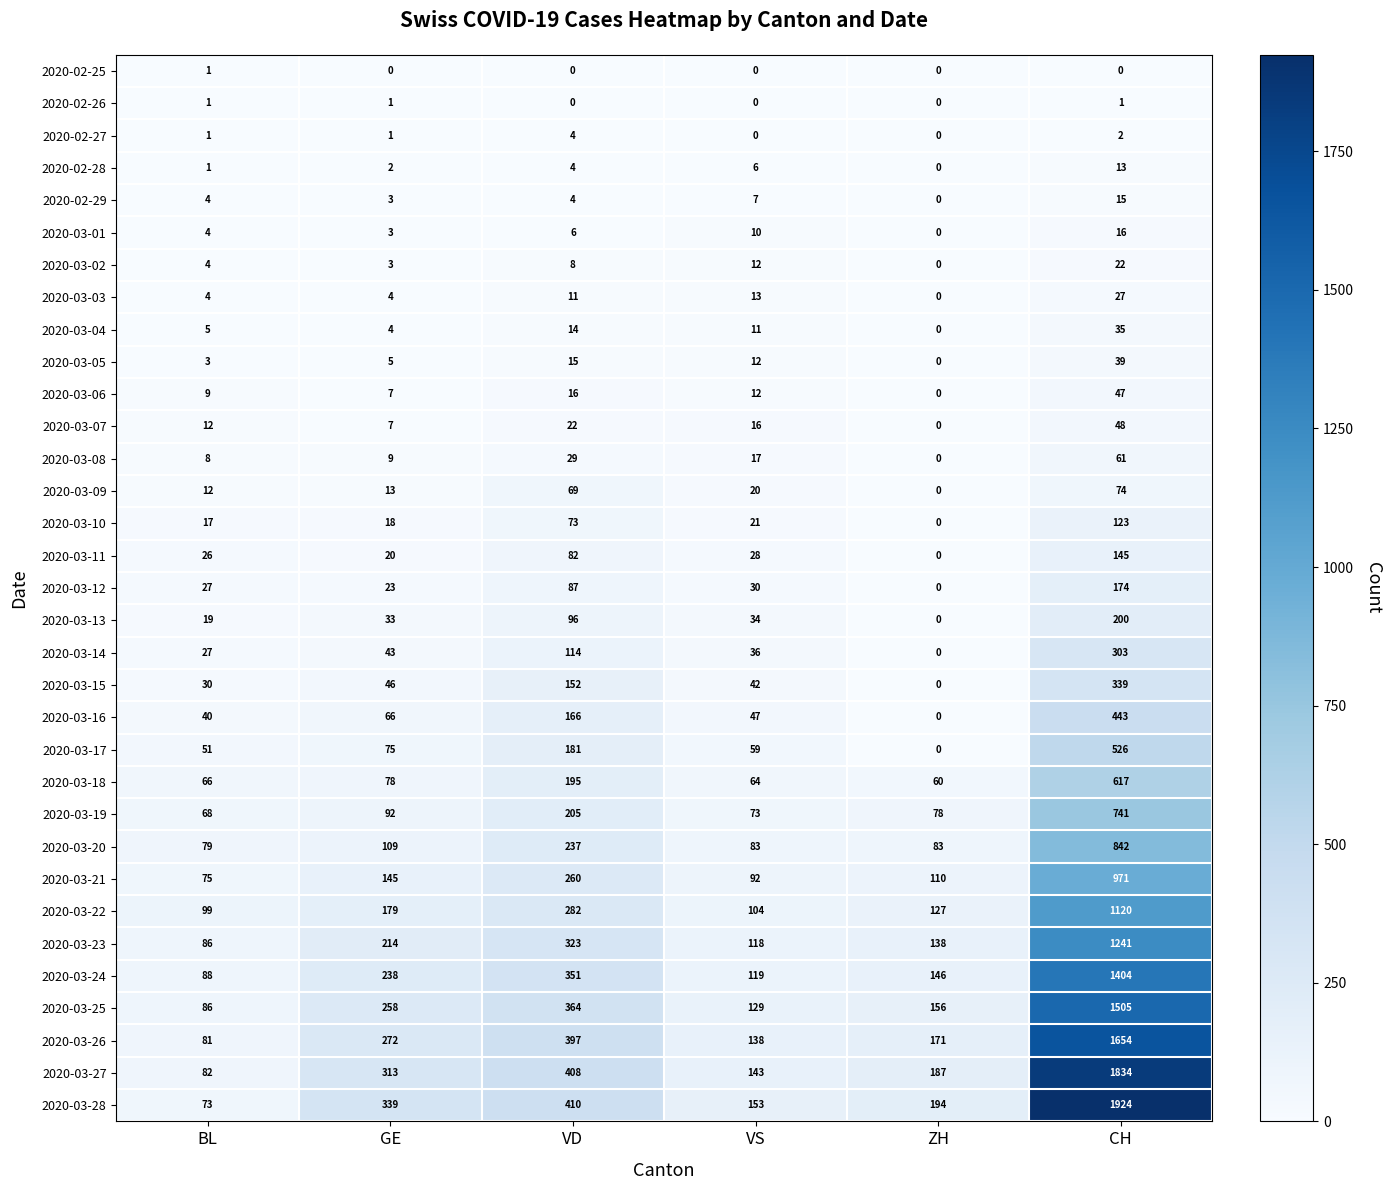

True or false: 2020-03-28 has a value of 23 at BL.

False